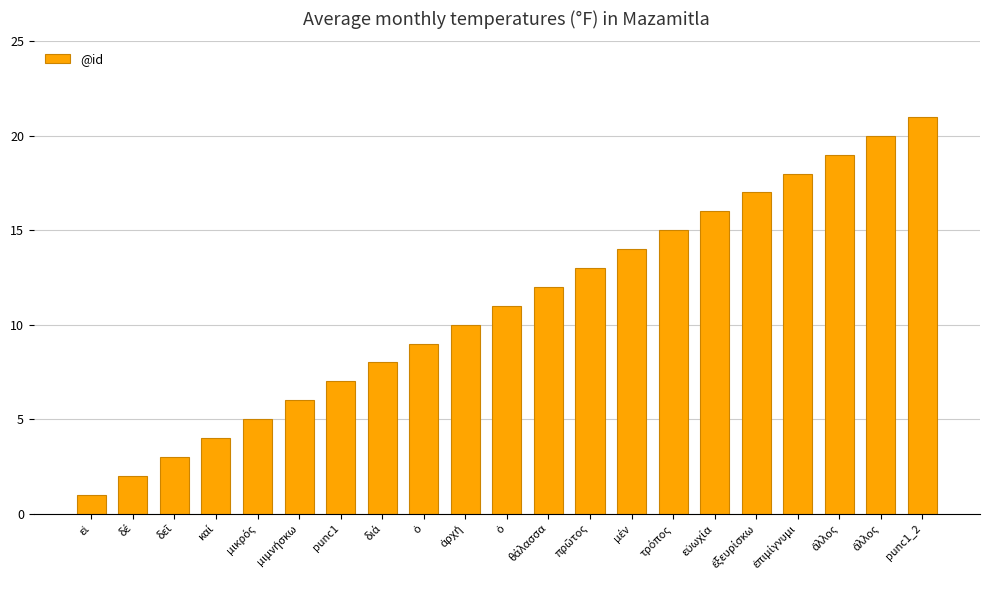

The chart shows a value of 1 at εἰ. True or false?

True